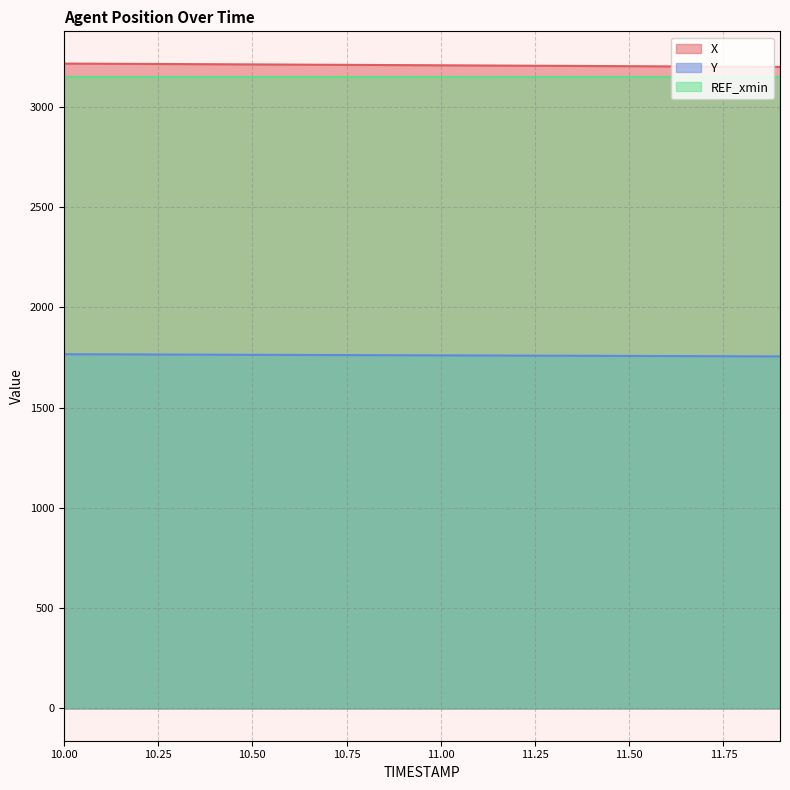

True or false: REF_xmin and X intersect in this chart.

False